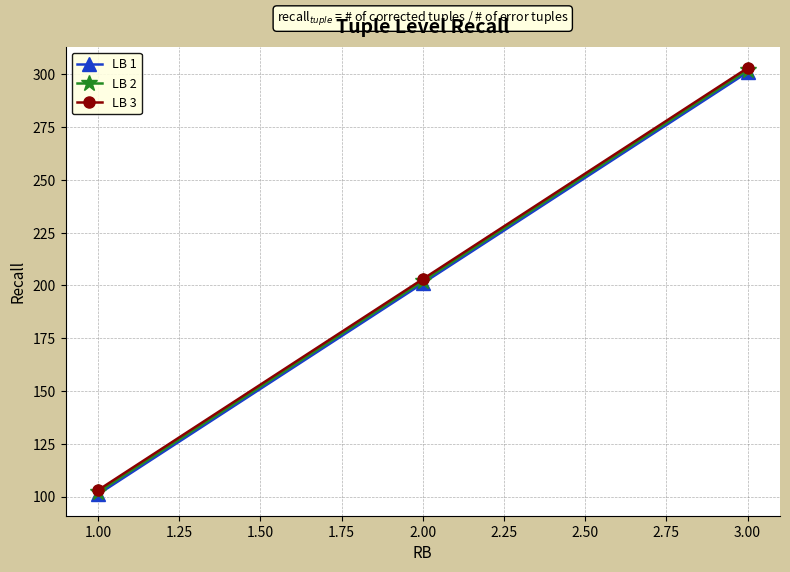

At which category is the sum across all series the highest?

3.00